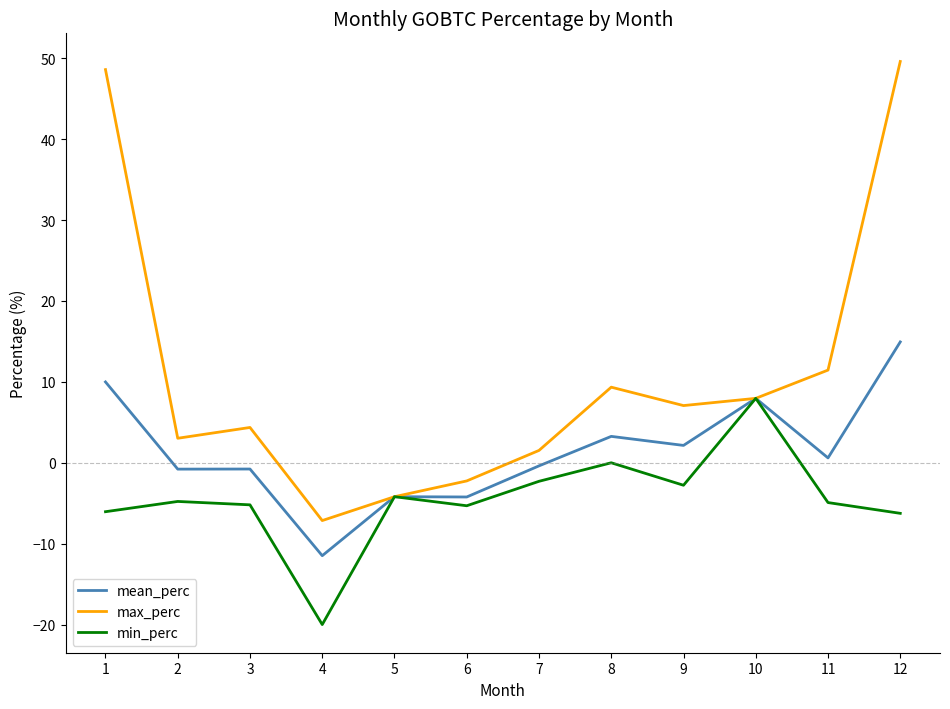

True or false: min_perc has a value of -4.8 at 2.

True